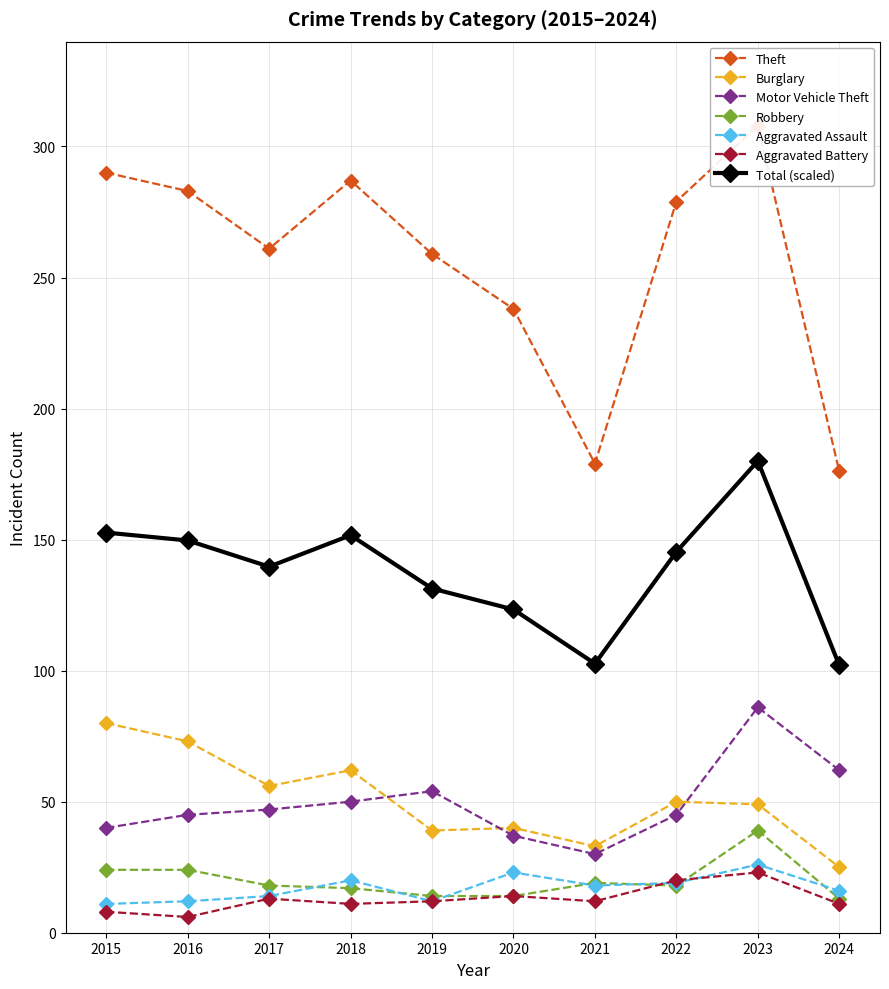

Where is the first local minimum for Aggravated Assault?

2019